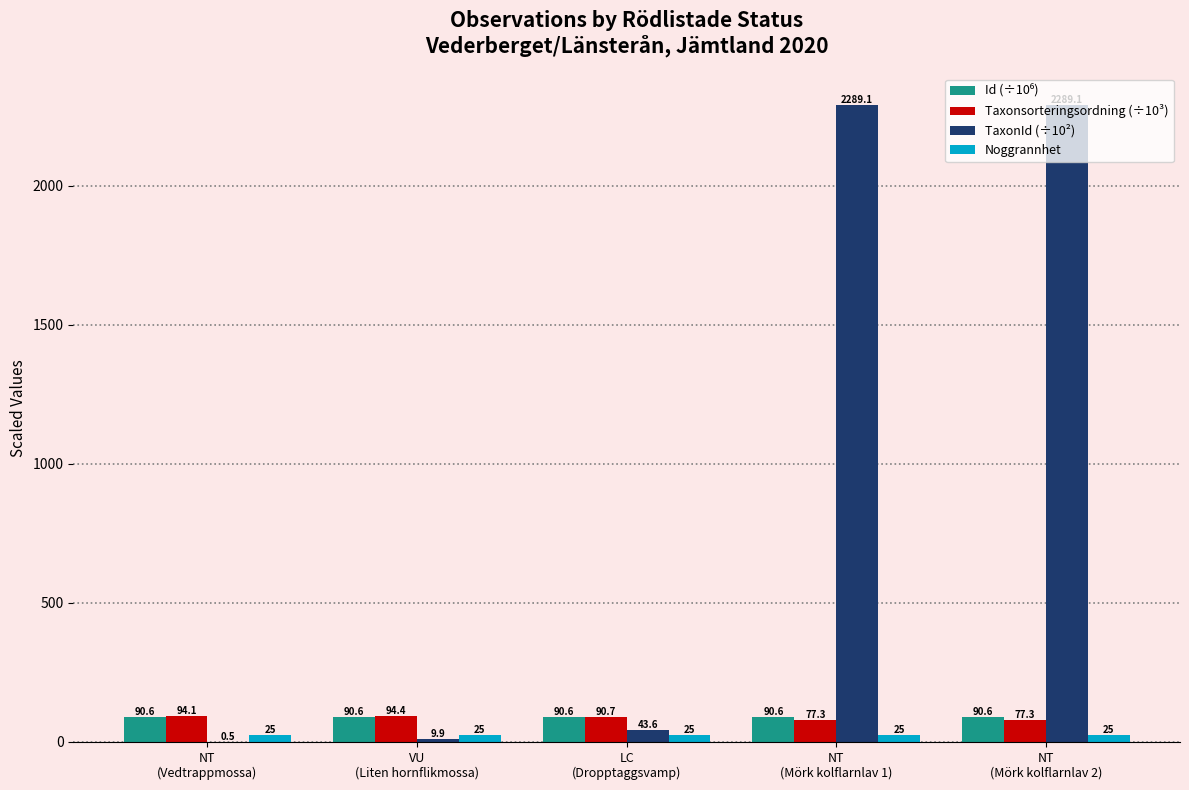

What is the sum of all Noggrannhet values?

125.0